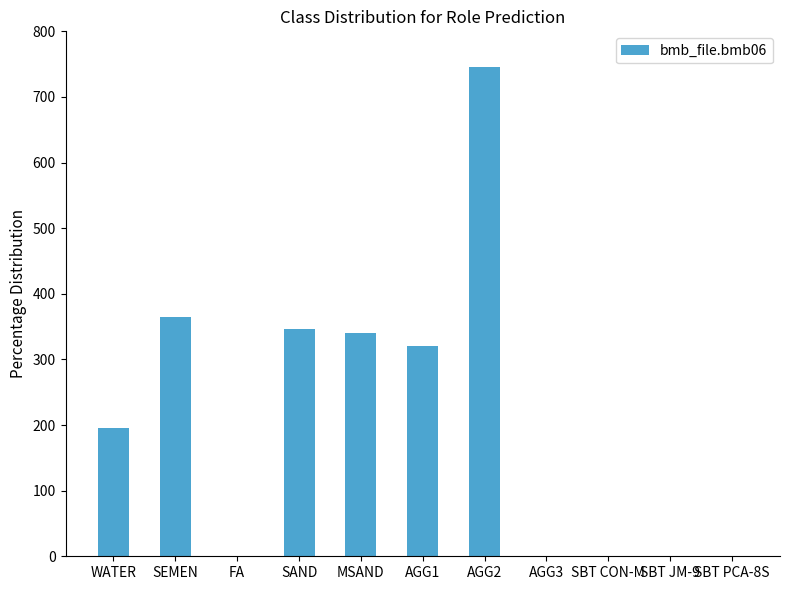

What is the maximum value shown in the chart?

746.0